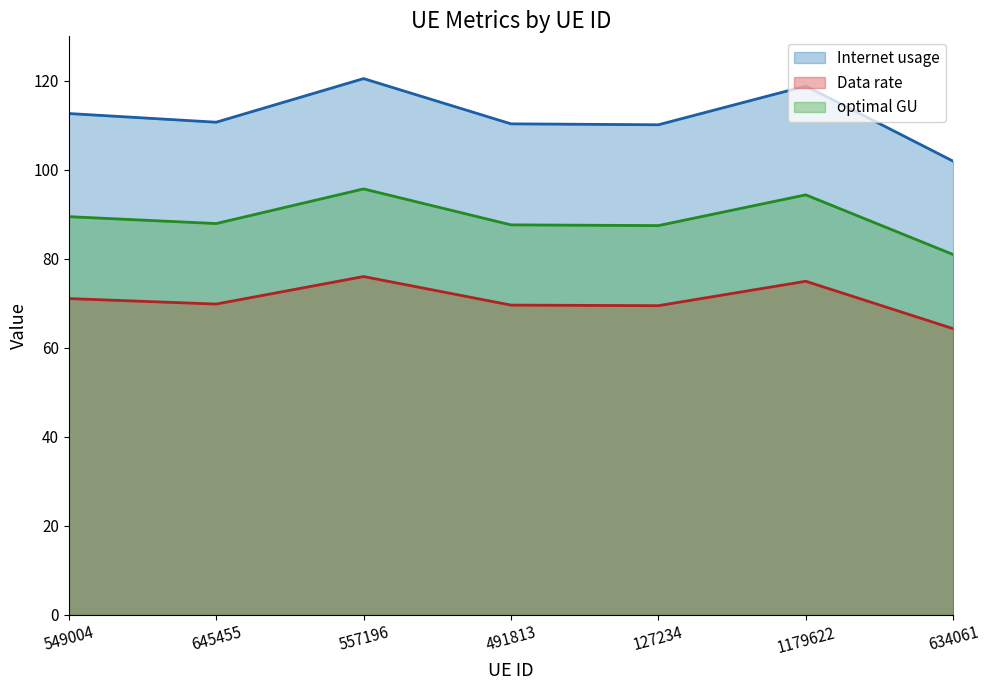

What is the label of the 5th point from the left?

127234